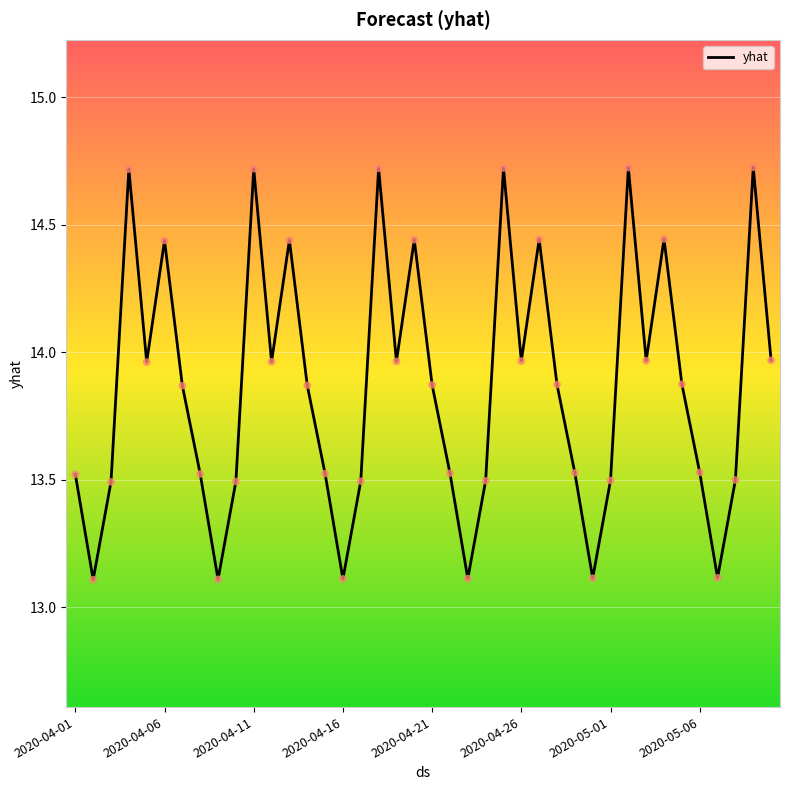

What is the greatest value displayed?

14.7